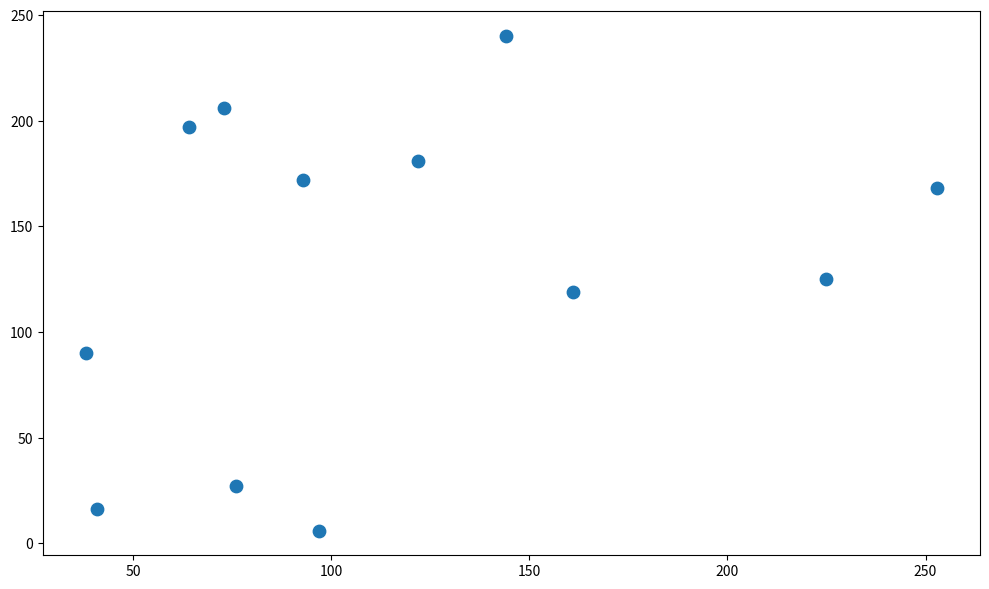

What is the range of Y values (max minus min)?

234